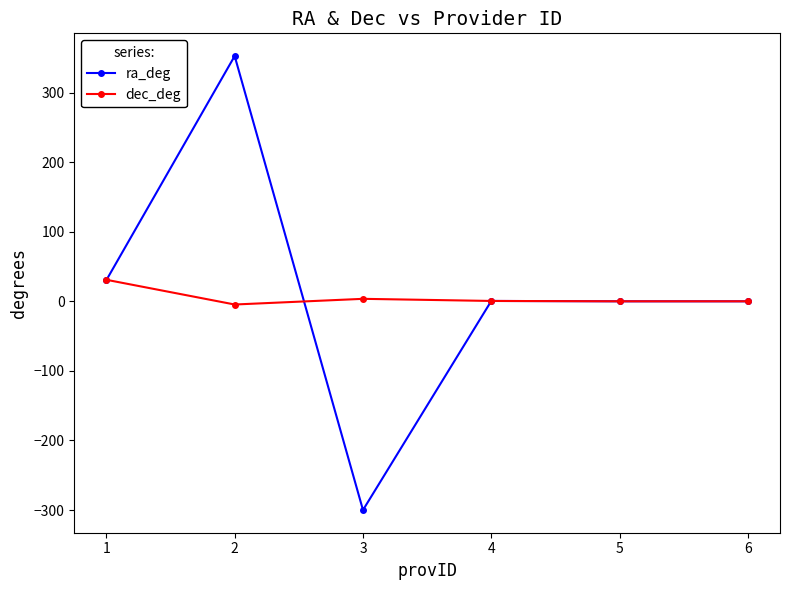

Rank the series at 3 from lowest to highest value.

ra_deg, dec_deg